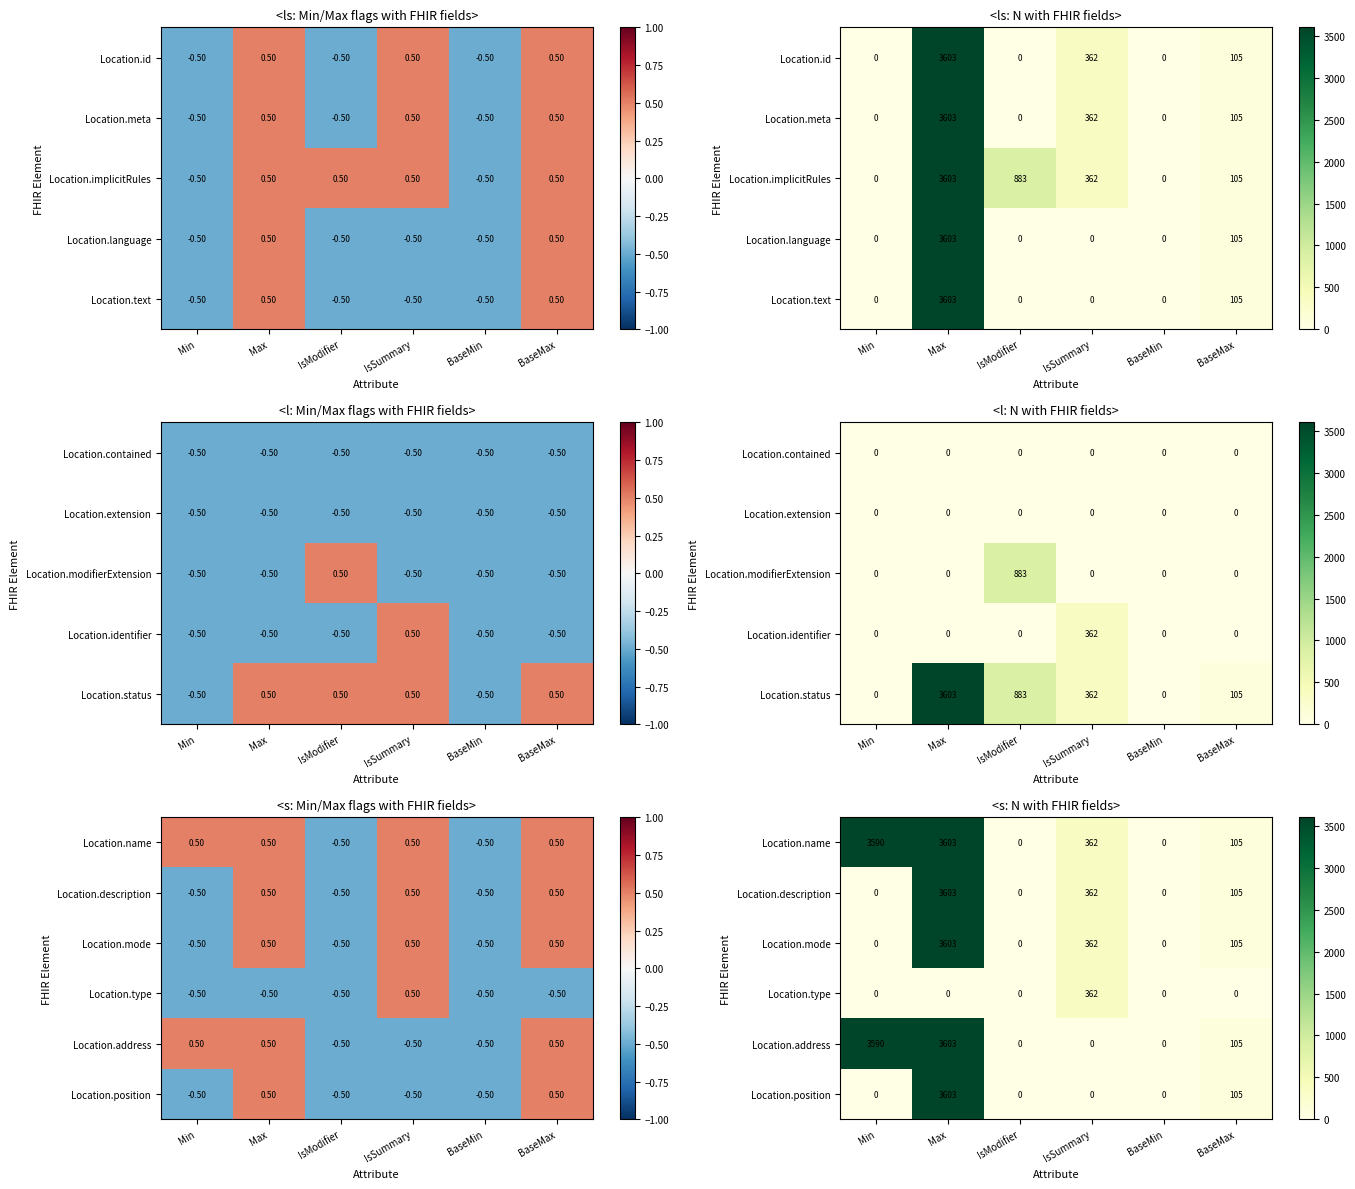

What is the maximum value for Location.type?

362